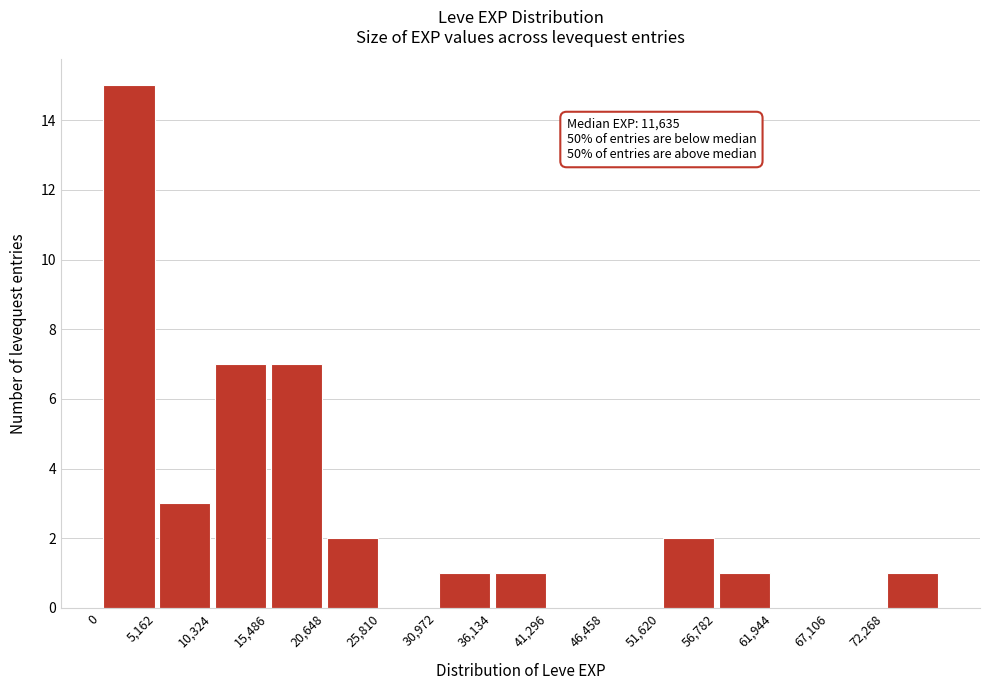

Which range on the x-axis has the tallest bar?

0 to 5000